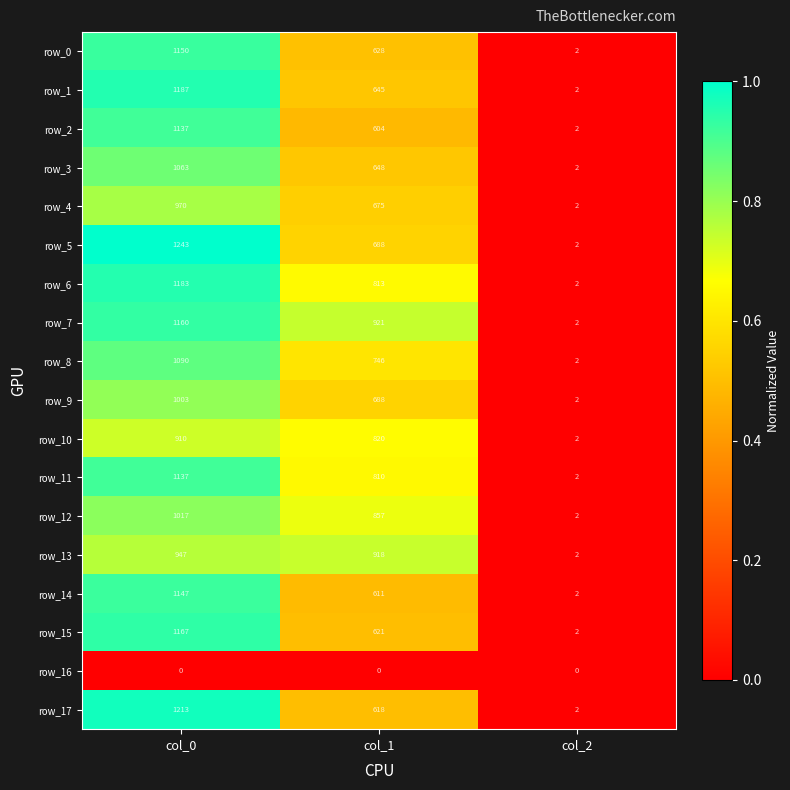

What is the difference between the maximum and second lowest values in the row_15 series?

546